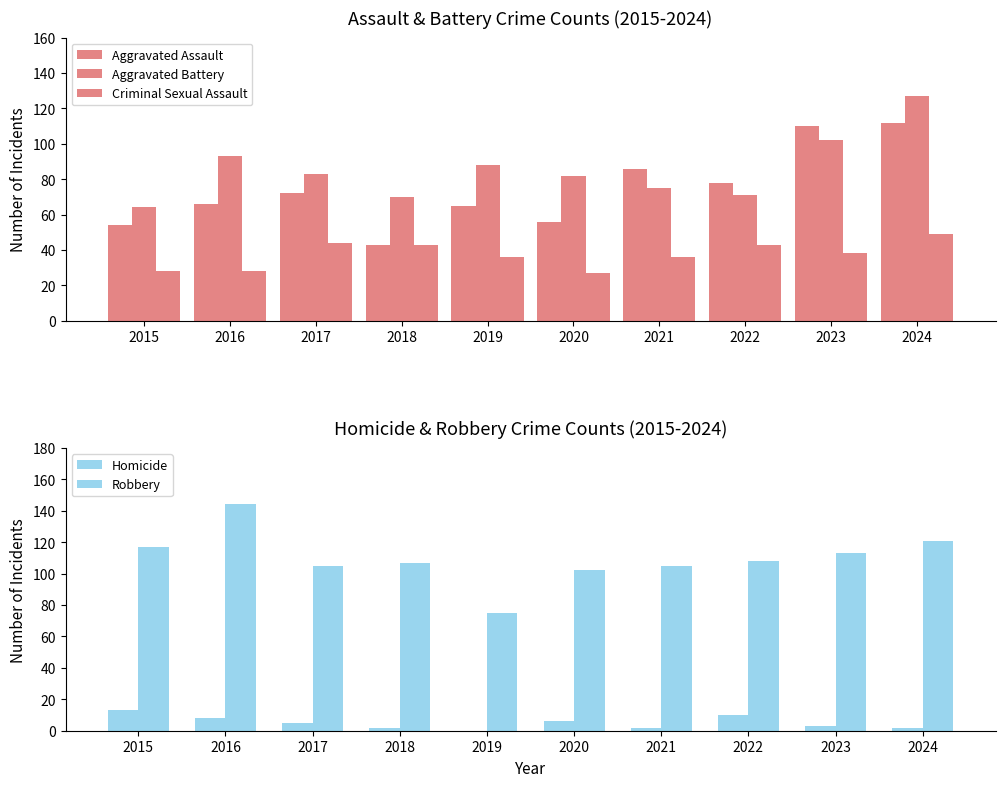

At which label does Criminal Sexual Assault reach its peak?

2024